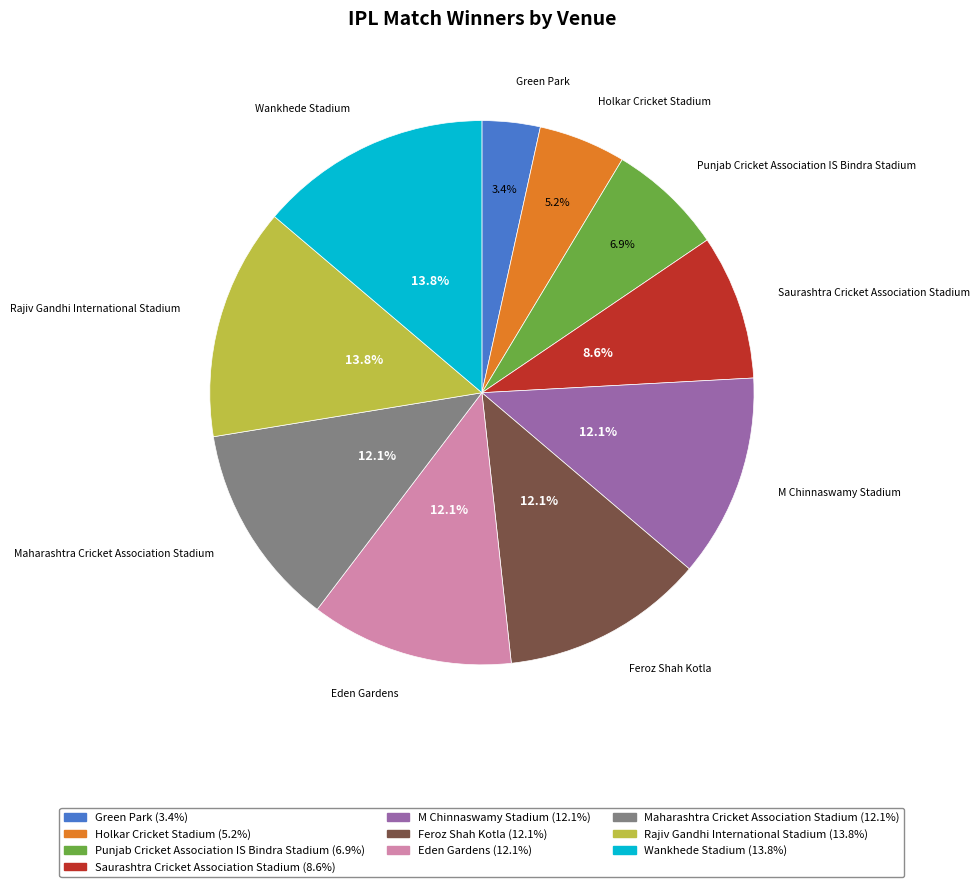

To the nearest percent, what percentage of the pie is Holkar Cricket Stadium?

5%